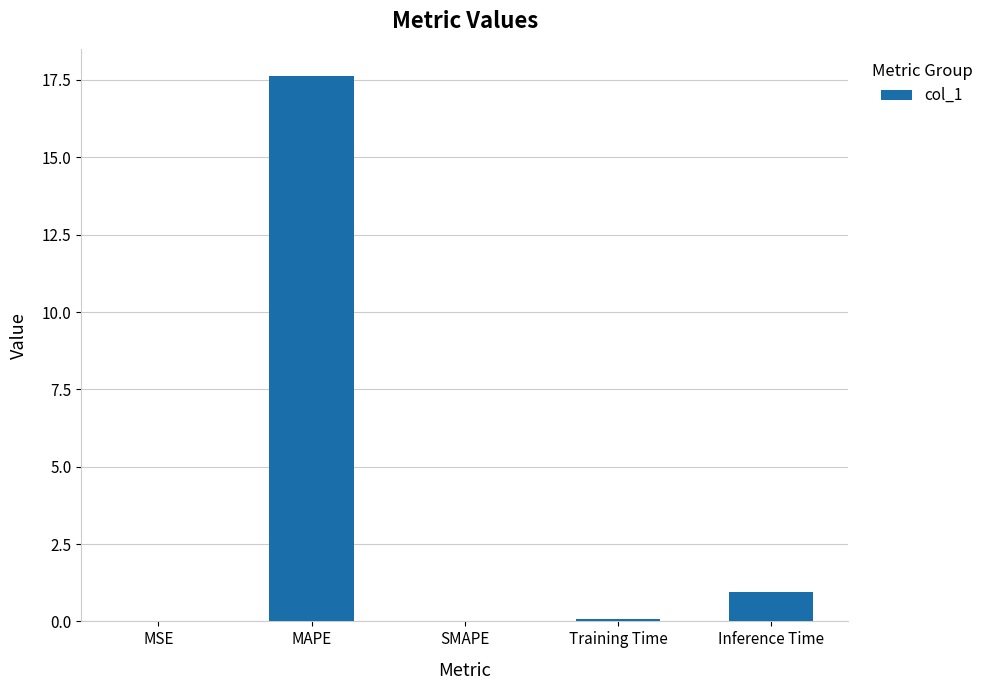

What is the greatest value displayed?

17.6